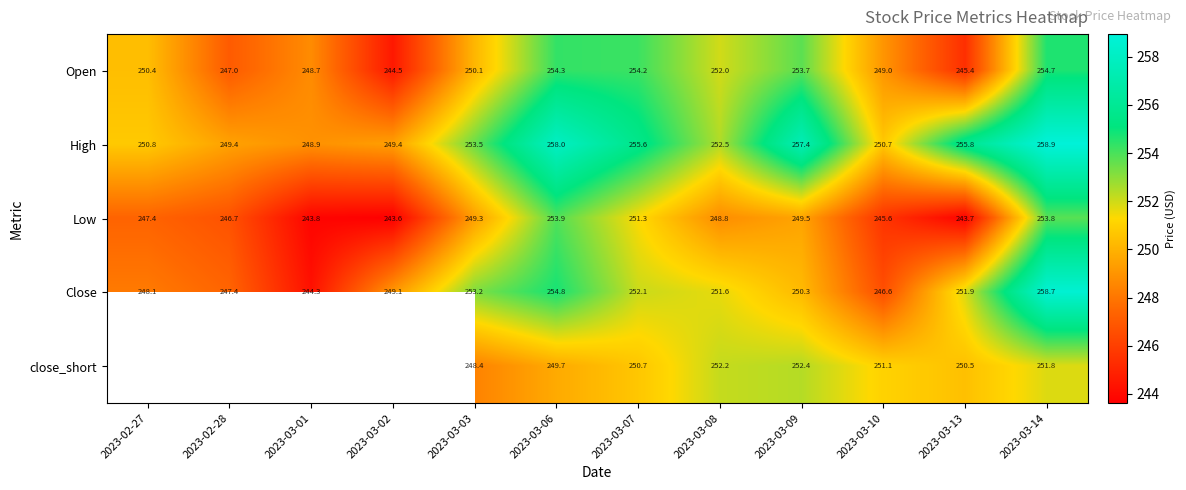

What is the difference between the highest and lowest values at 2023-03-01?

5.1